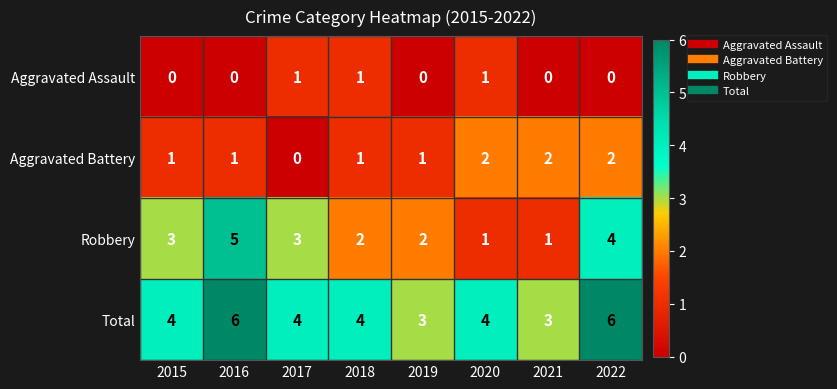

How many values in the Robbery series are below 3?

4